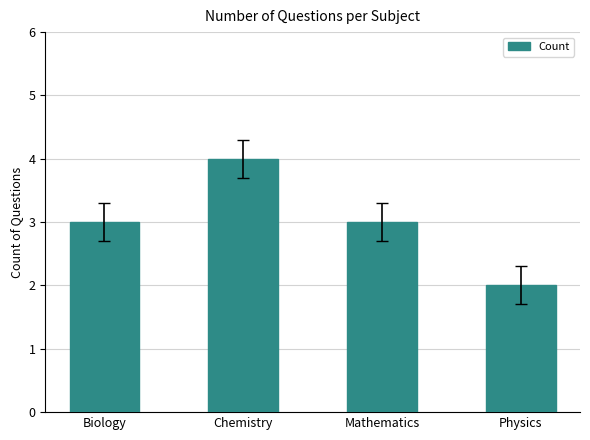

What is the sum of all values?

12